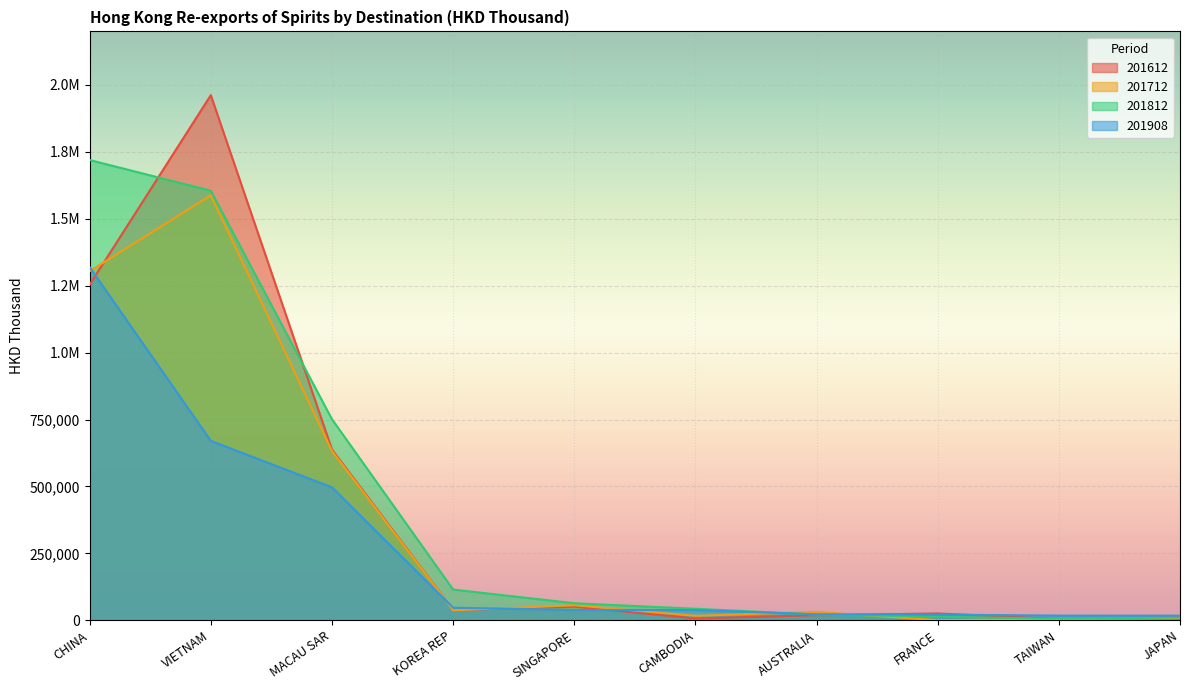

Which category has the highest value across all series?

VIETNAM